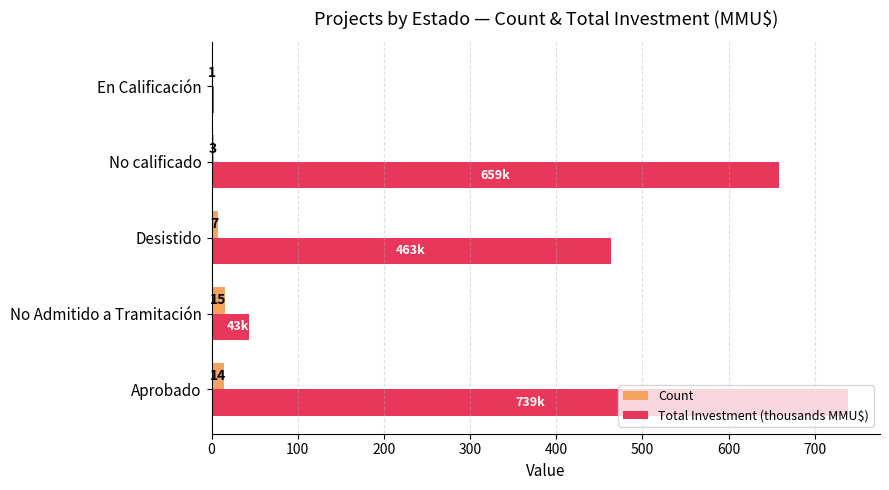

Between No Admitido a Tramitación and Desistido, which series saw the biggest shift?

Total Investment (thousands MMU$)